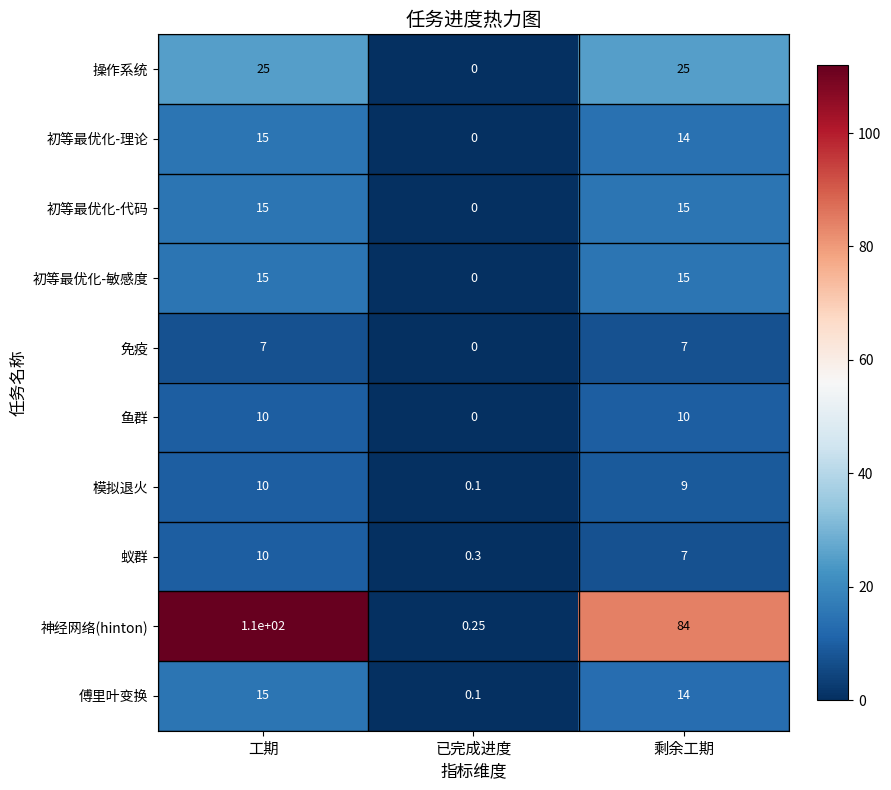

Count the number of categories in the chart.

3